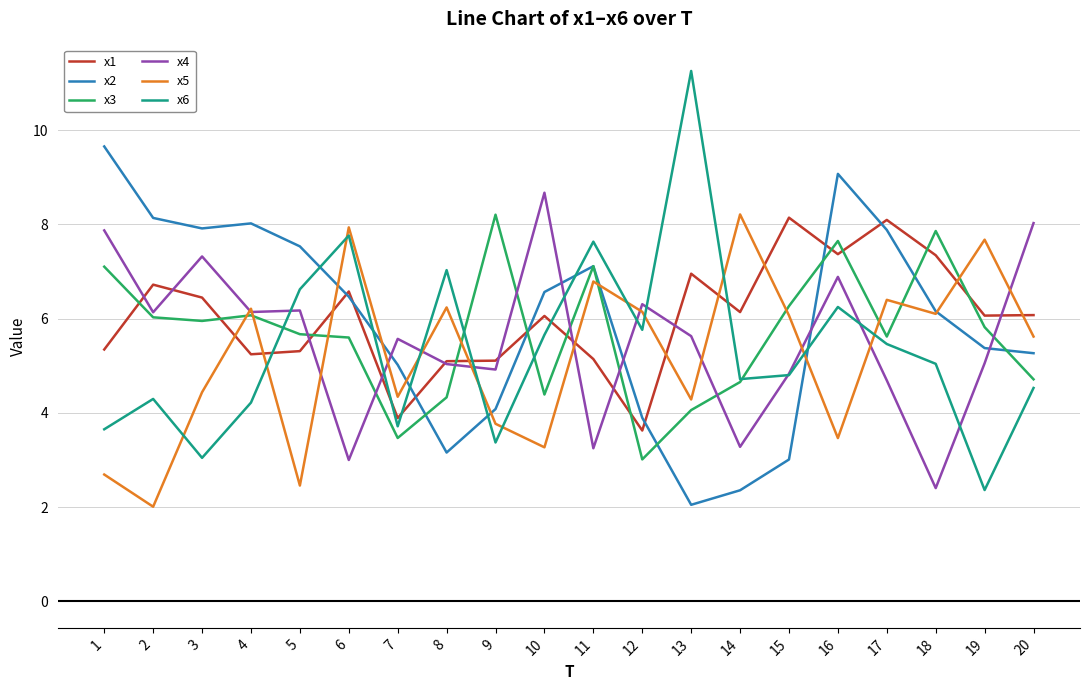

The value of x5 at 2 is 2.0. True or false?

True